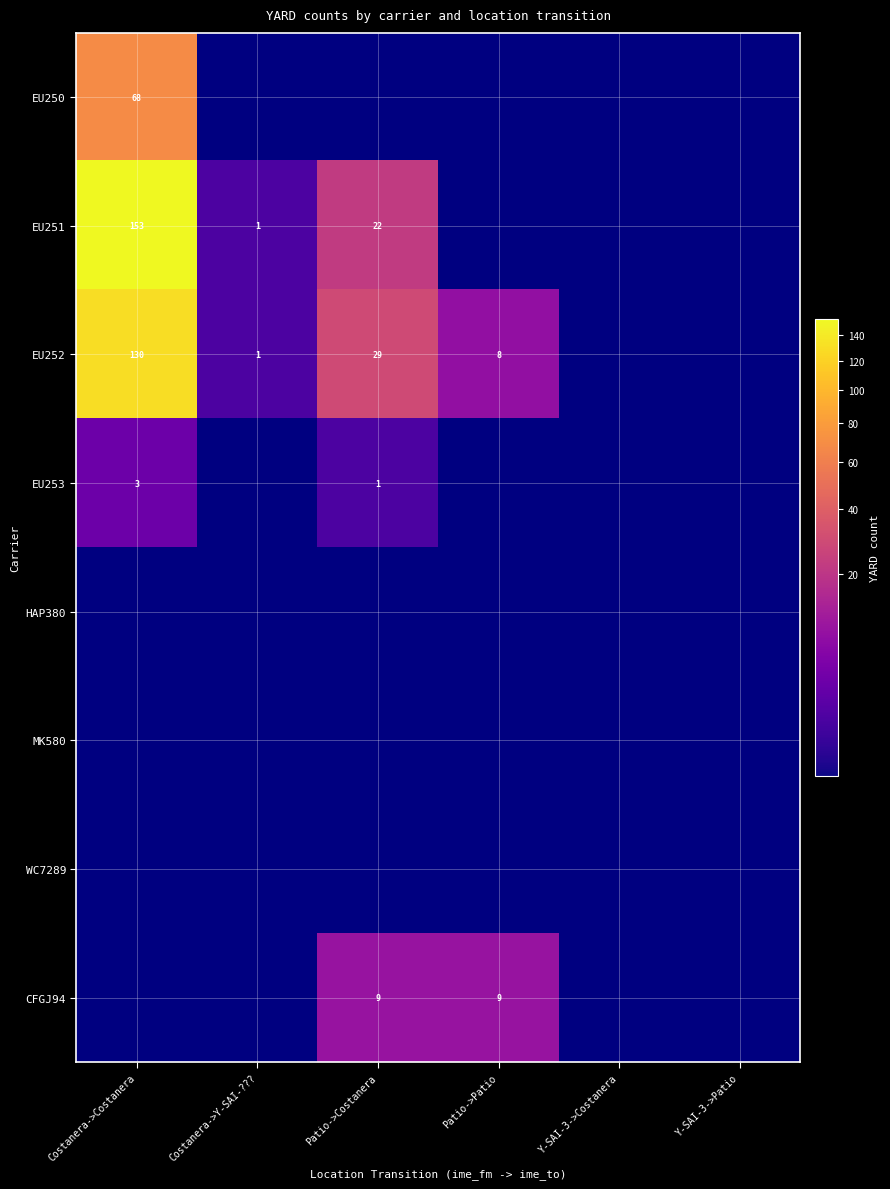

Is it true that EU252 equals 8 at Patio->Patio?

True